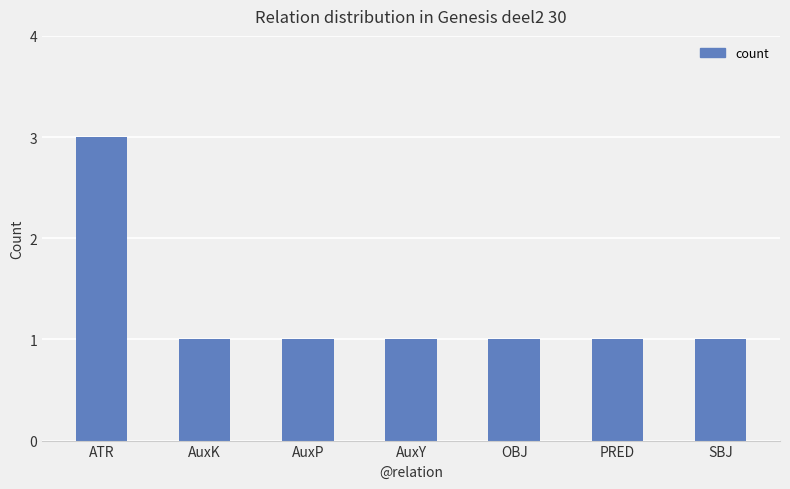

What is the difference between the maximum and second lowest values?

2